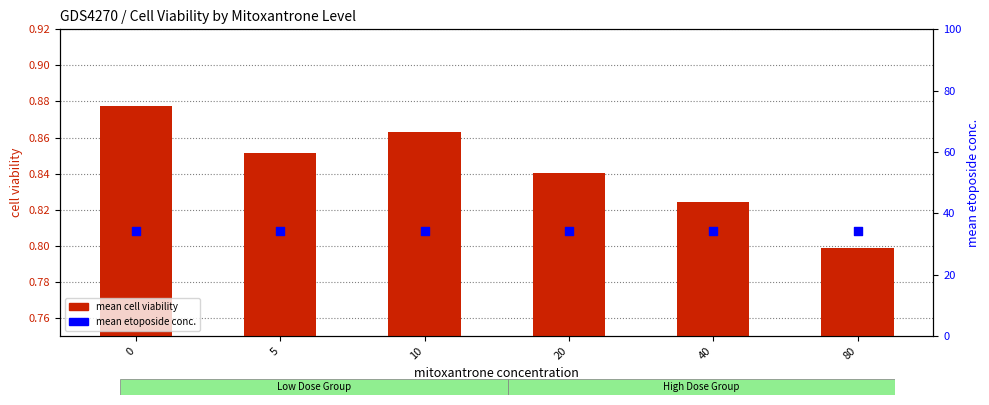

Which series has the largest total across all categories?

mean etoposide conc.